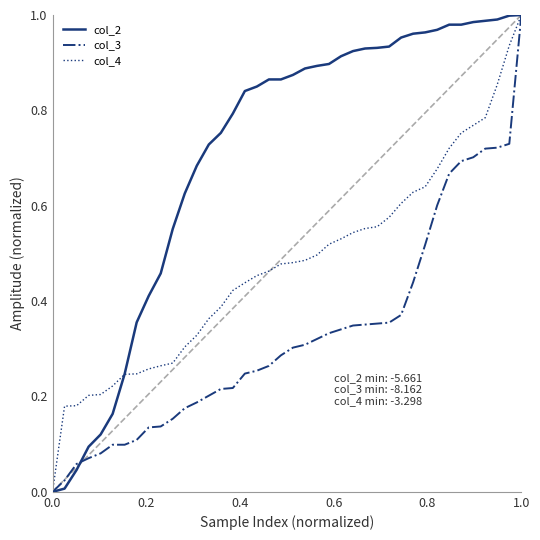

List the series in order of their overall mean, lowest first.

col_3, col_4, col_2